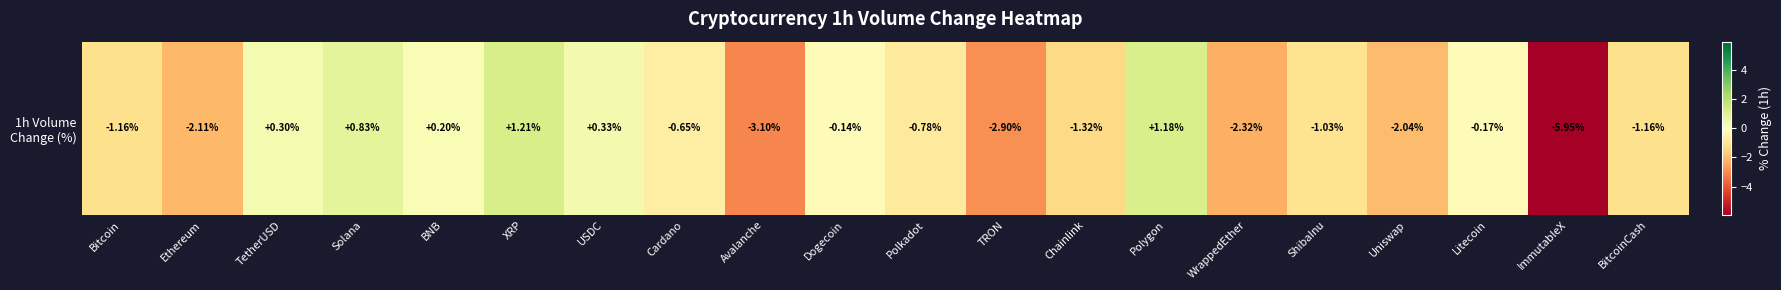

How many data points are above 0?

6